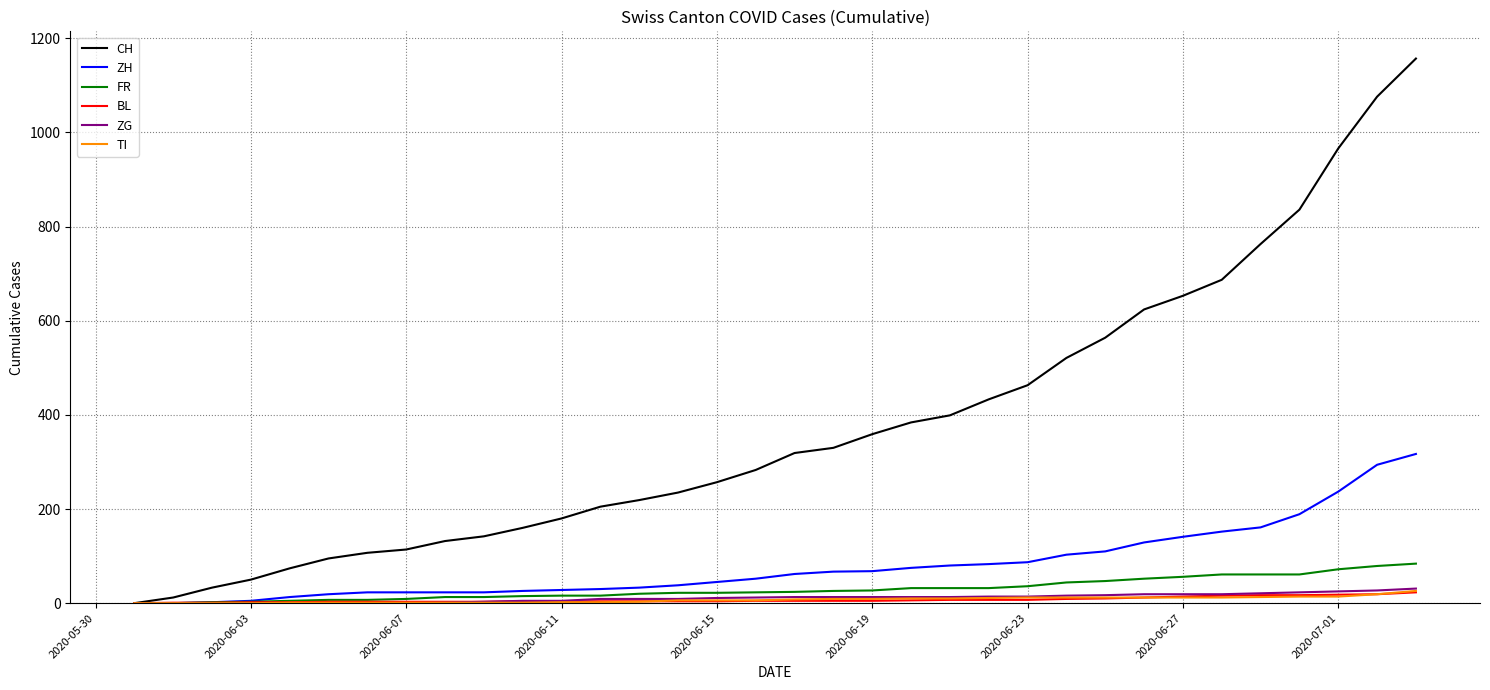

Which series has the widest spread of values?

CH